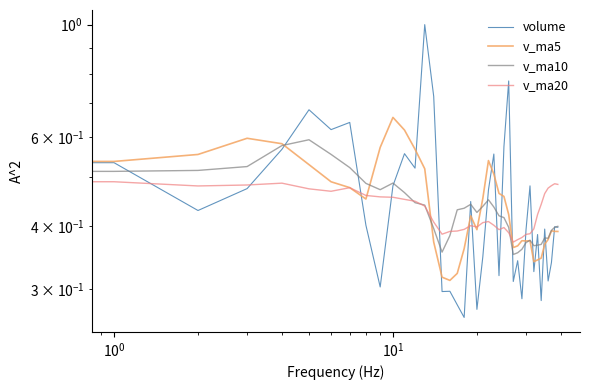

What is the label of the 4th point from the right?

36